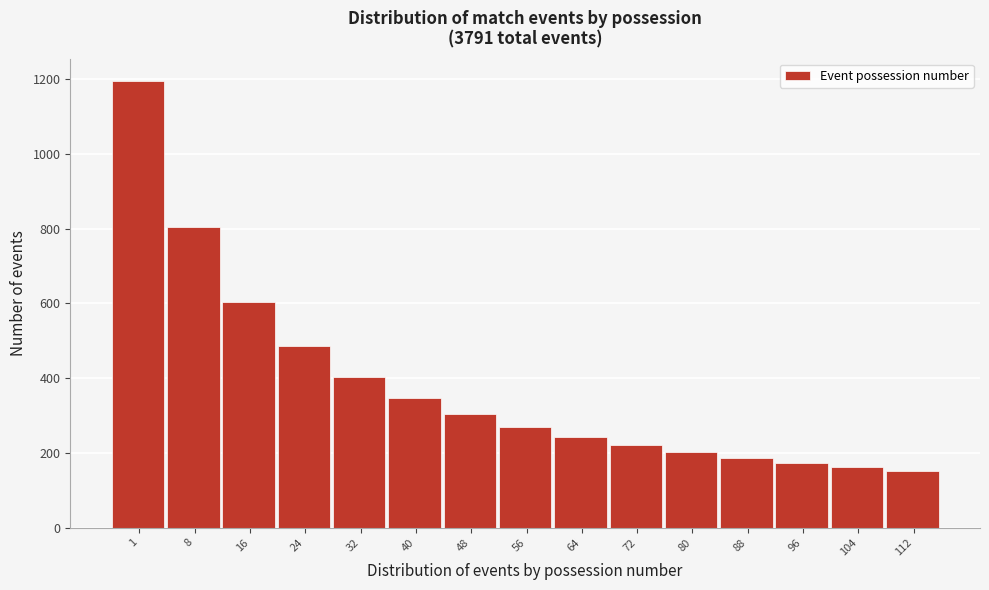

Reading left to right, transcribe all the data shown in this chart.

1195	804	604	485	404	348	305	270	243	221	202	187	173	162	151